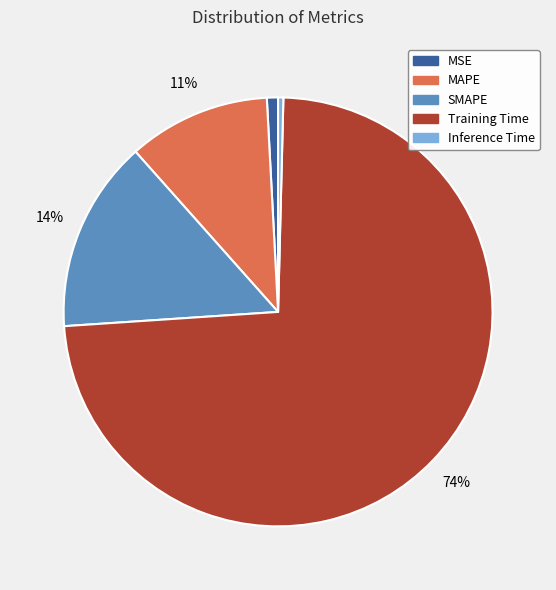

Do Inference Time and MSE together represent more than half of the pie?

No